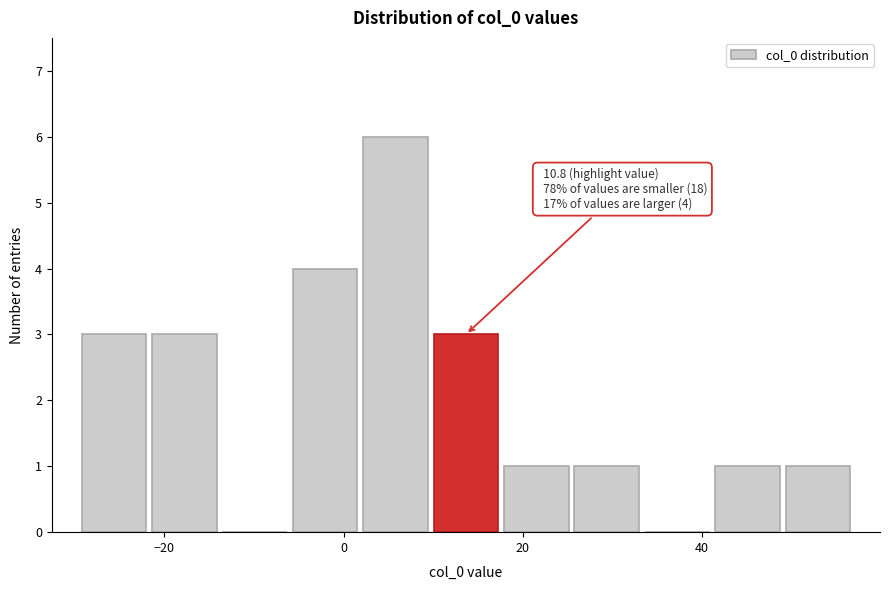

Around what value on the x-axis is the tallest bar? Give the approximate position of its centre, as read against the axis.

6